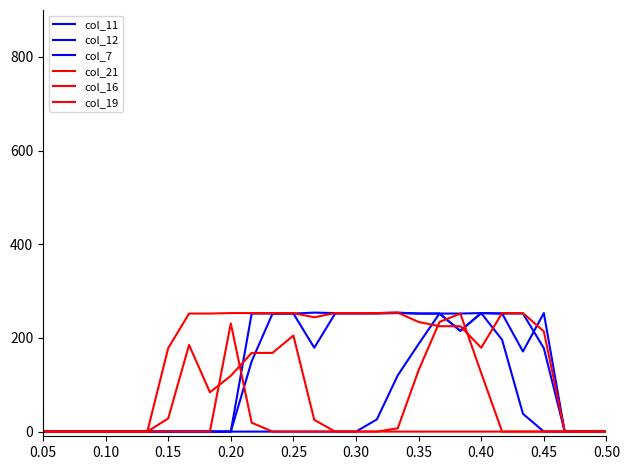

Which category has the lowest value across all series?

0.05